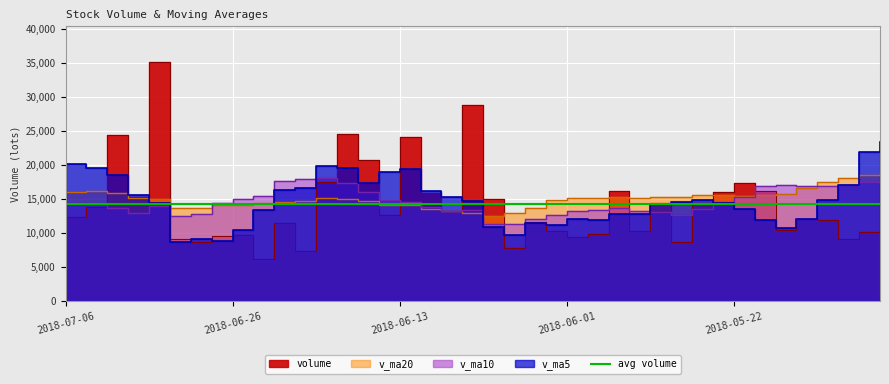

What position from the left is 2018-05-16?

37